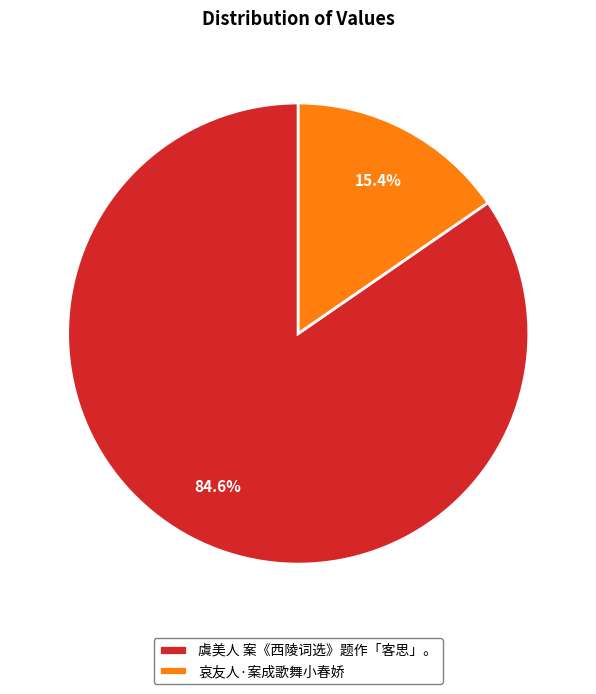

Which slice is the smallest?

哀友人·案成歌舞小春娇